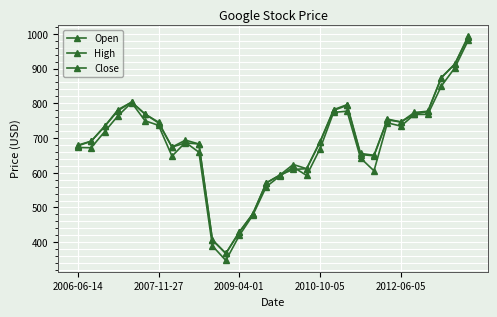

Is this an area chart (filled region under the line)?

No